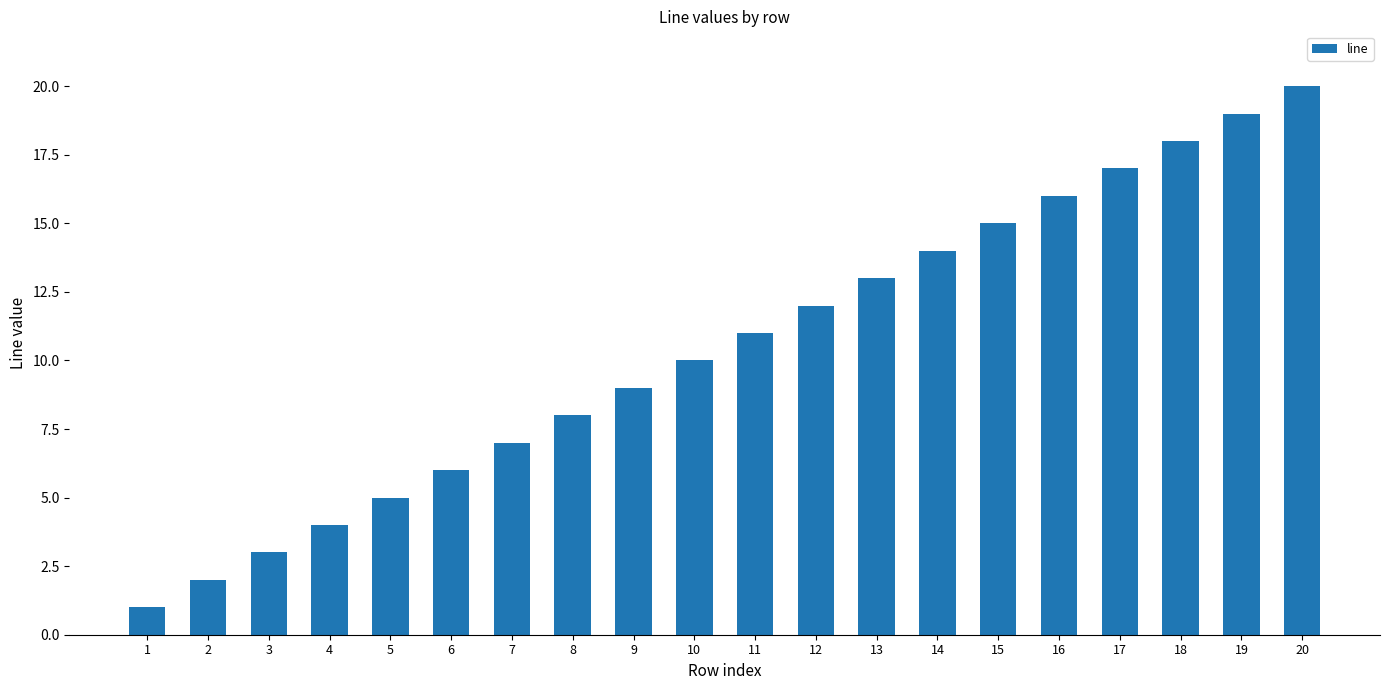

Which label corresponds to the smallest value in the chart?

1